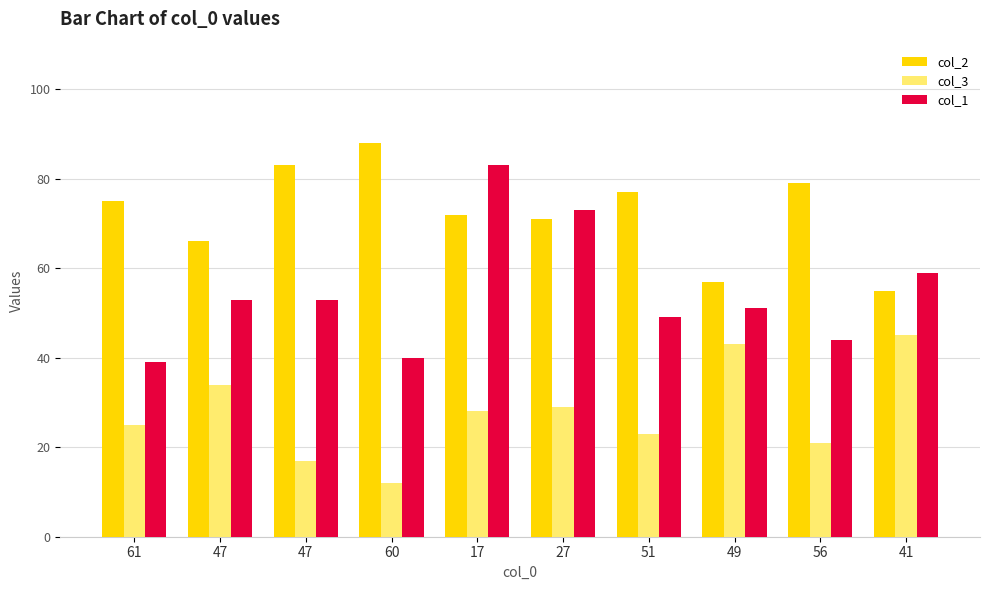

What are all the series names shown in the legend?

col_2, col_3, col_1